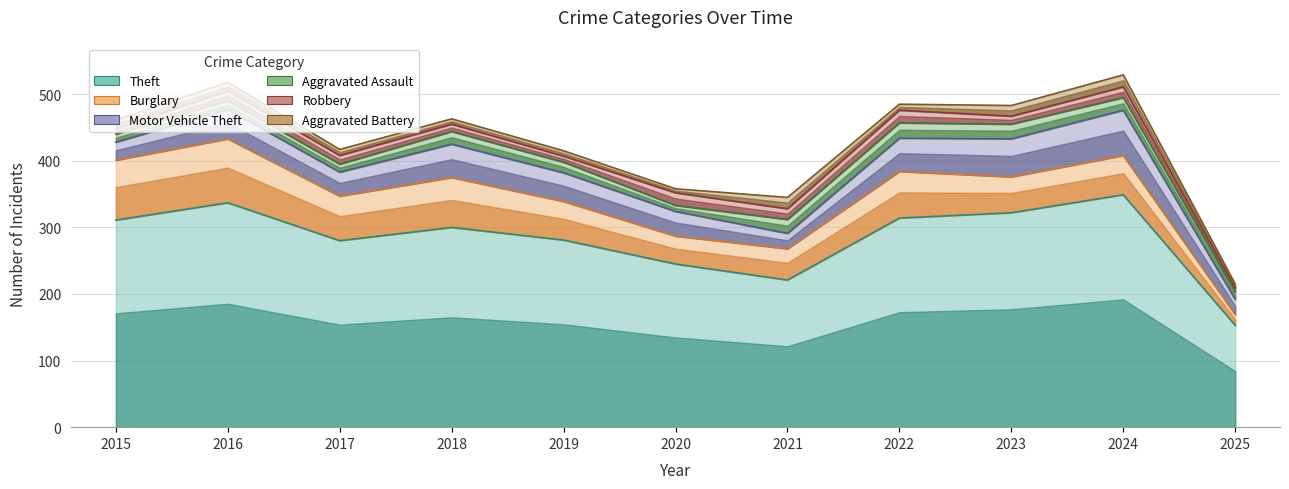

The value of Burglary at 2021 is 47. True or false?

True